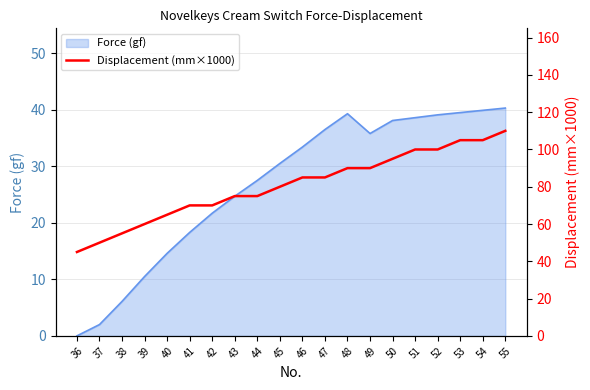

How many lines are shown in the chart?

1